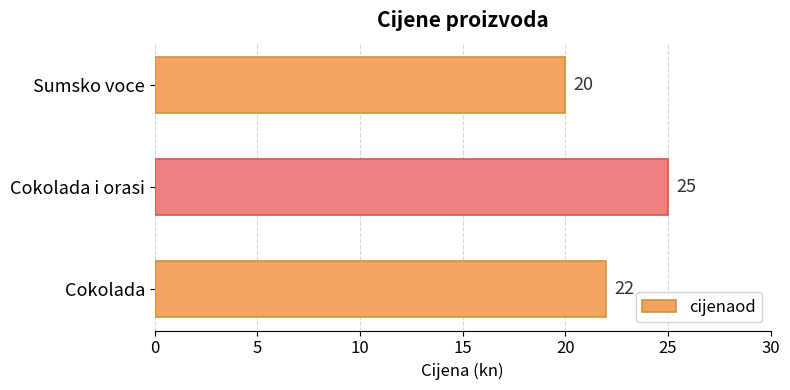

The chart shows a value of 25 at Cokolada i orasi. True or false?

True